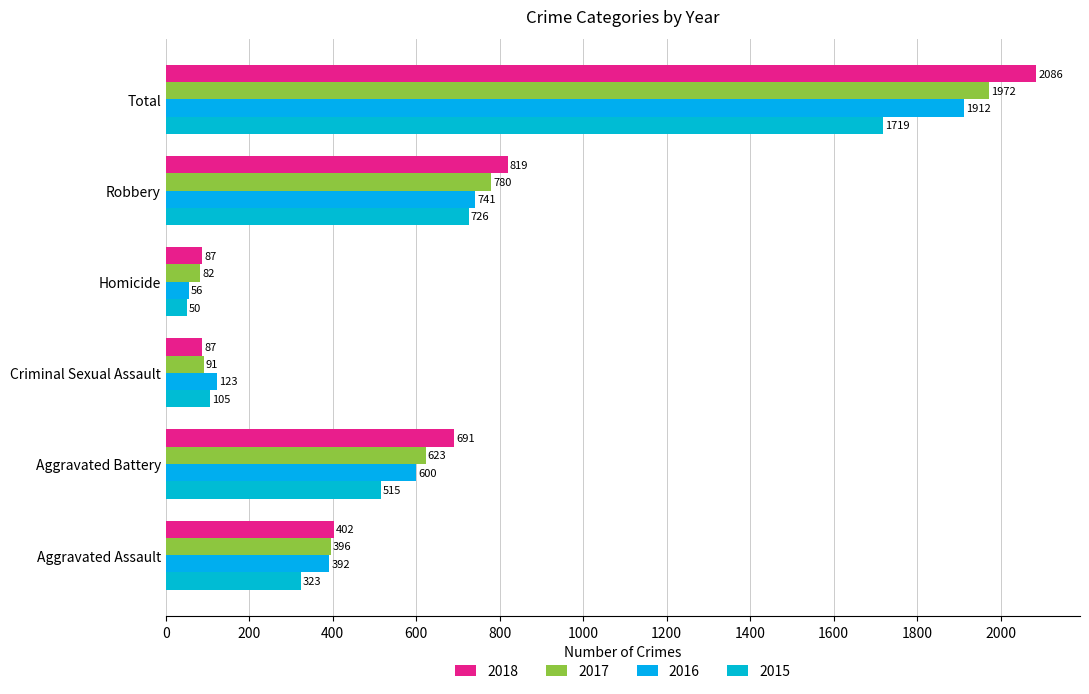

What is the label of the 4th bar from the left?

Homicide